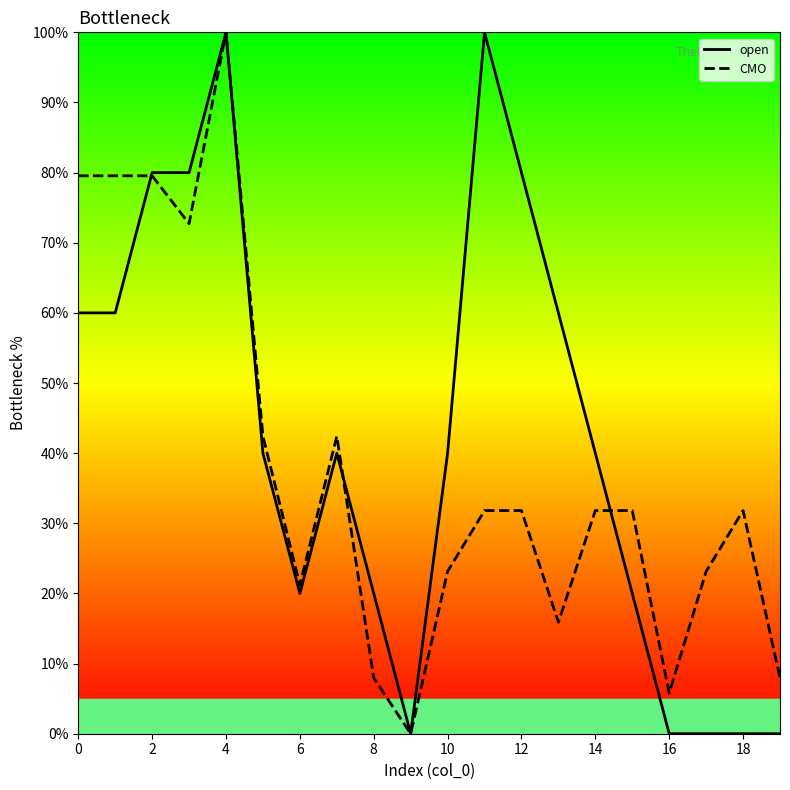

What is the maximum value for CMO?

100.0